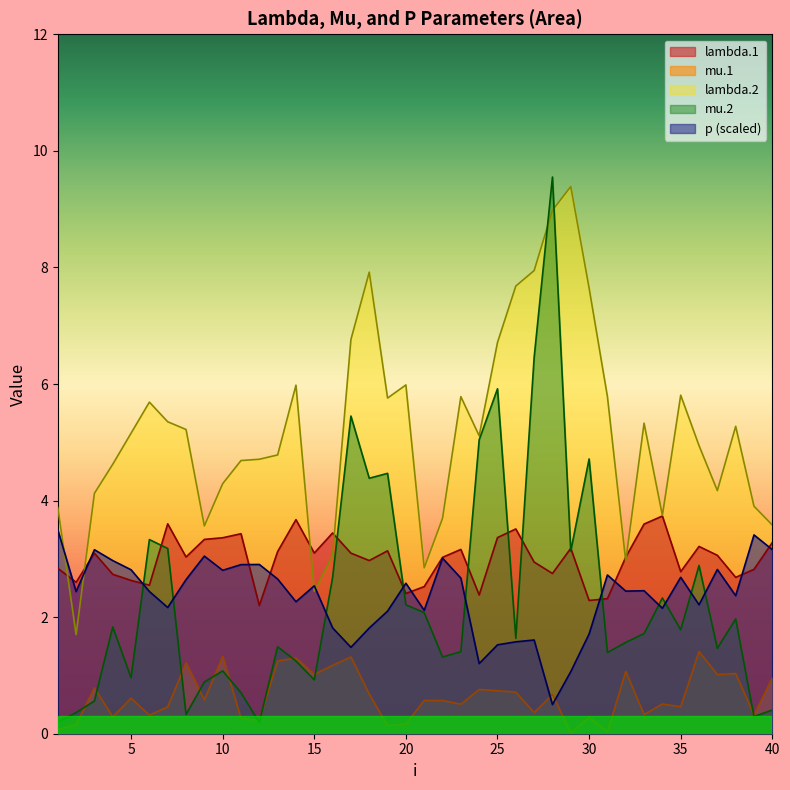

Where is lambda.2 nearest to the value 5?

36